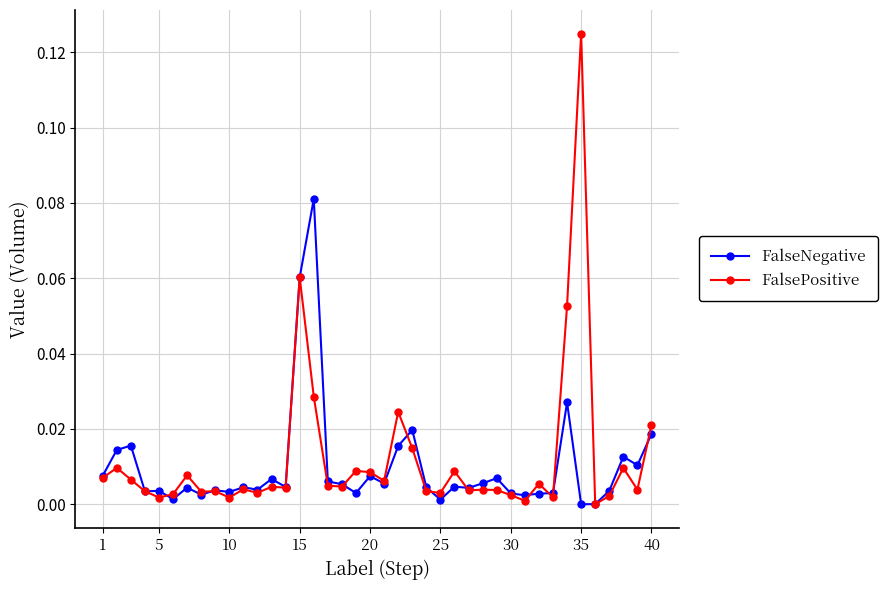

In FalsePositive, how many points are lower than both neighbors (excluding endpoints)?

13